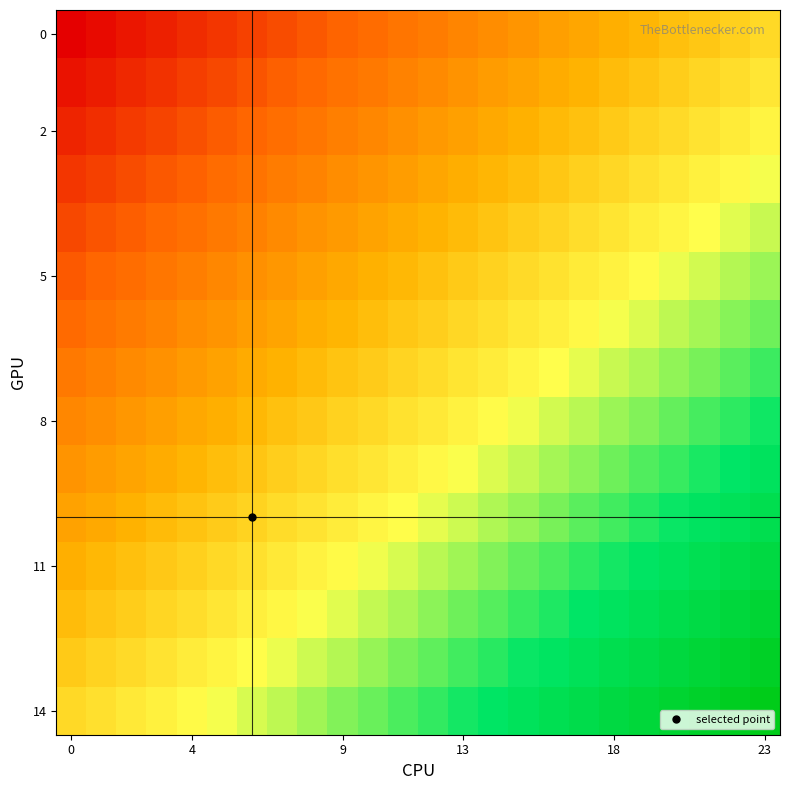

At which category is the sum across all series the highest?

23